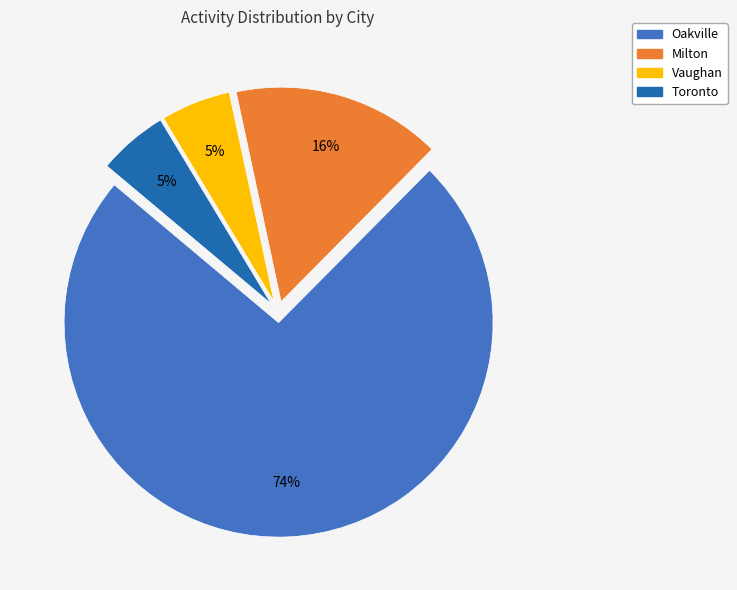

Which category accounts for the majority?

Oakville